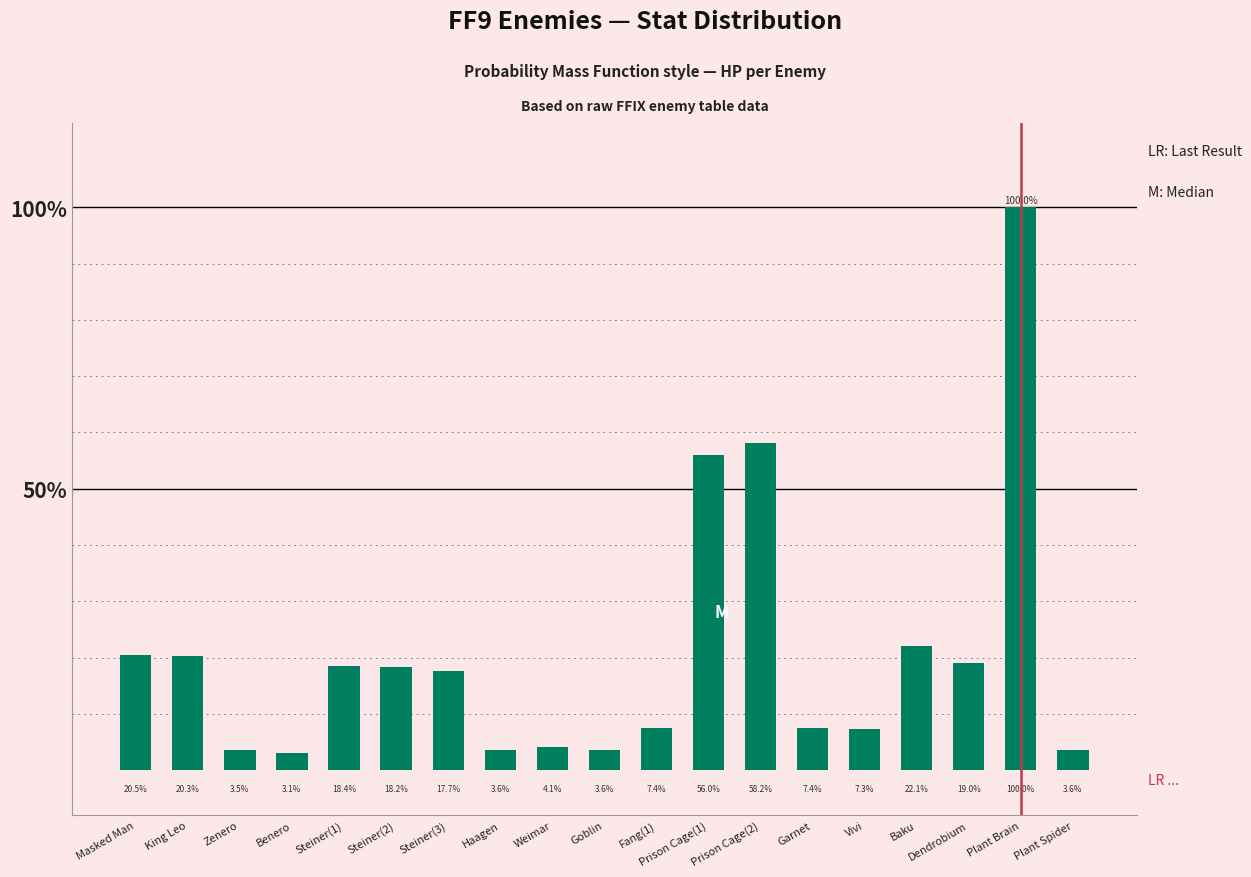

What is the difference between the values at Prison Cage(1) and Weimar?

51.9